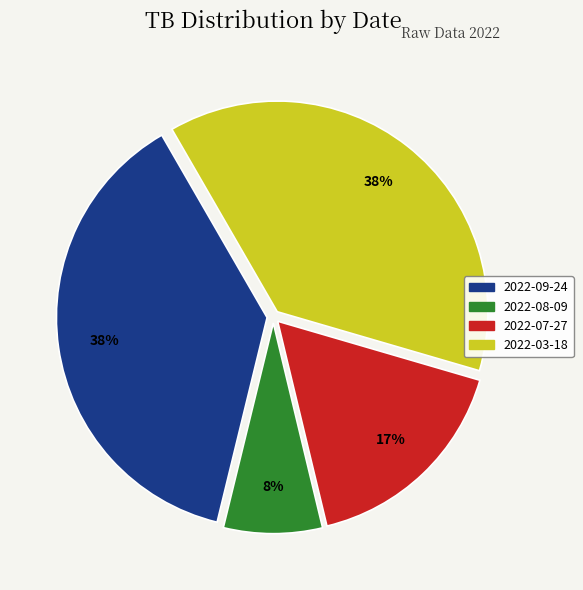

To the nearest percent, what portion does 2022-09-24 represent?

38%